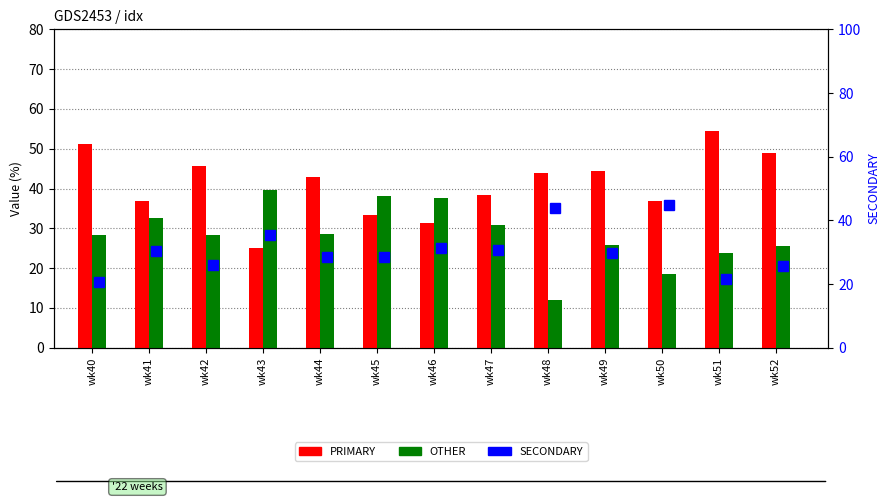

What is the spread (max minus min) of values at wk45?

9.5